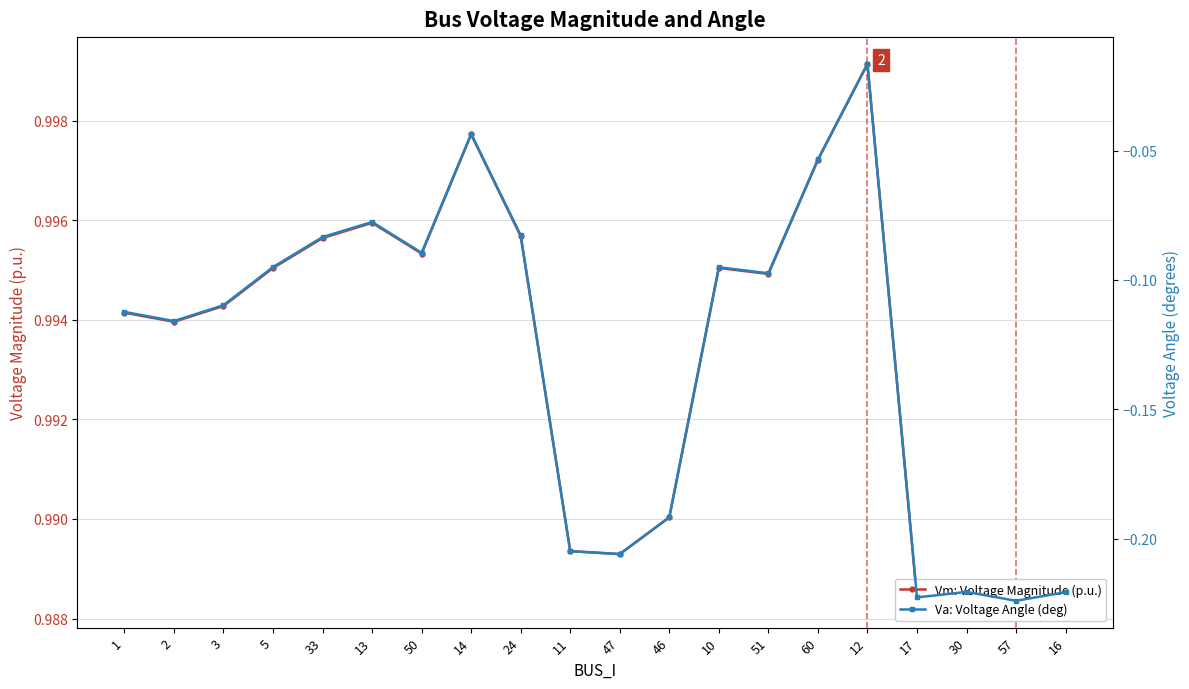

Which series has the widest spread of values?

Va: Voltage Angle (deg)